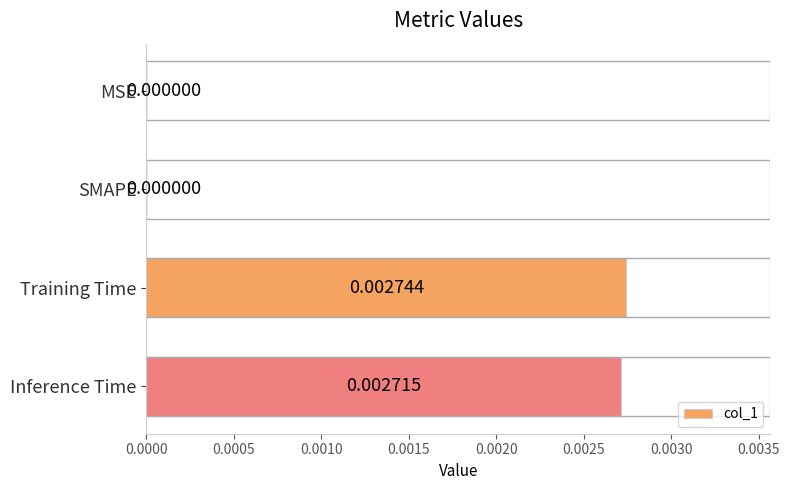

Are the bars horizontal?

Yes